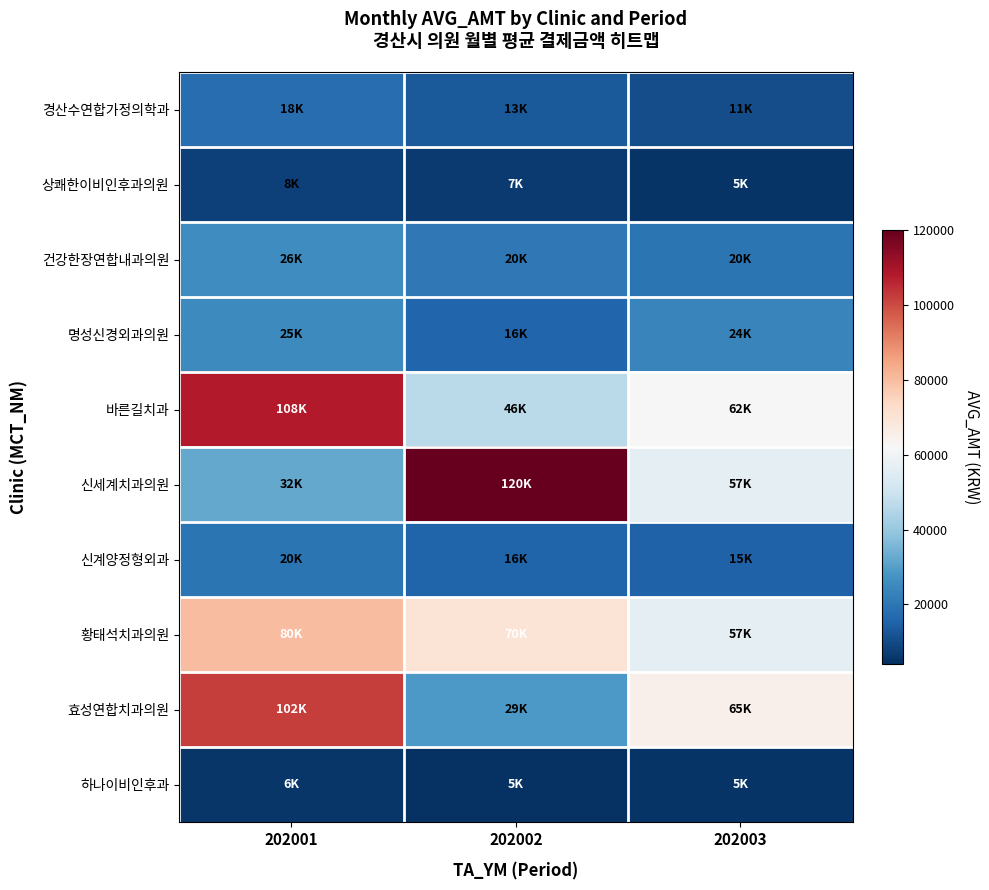

At which category does the chart reach its peak across all series?

202002